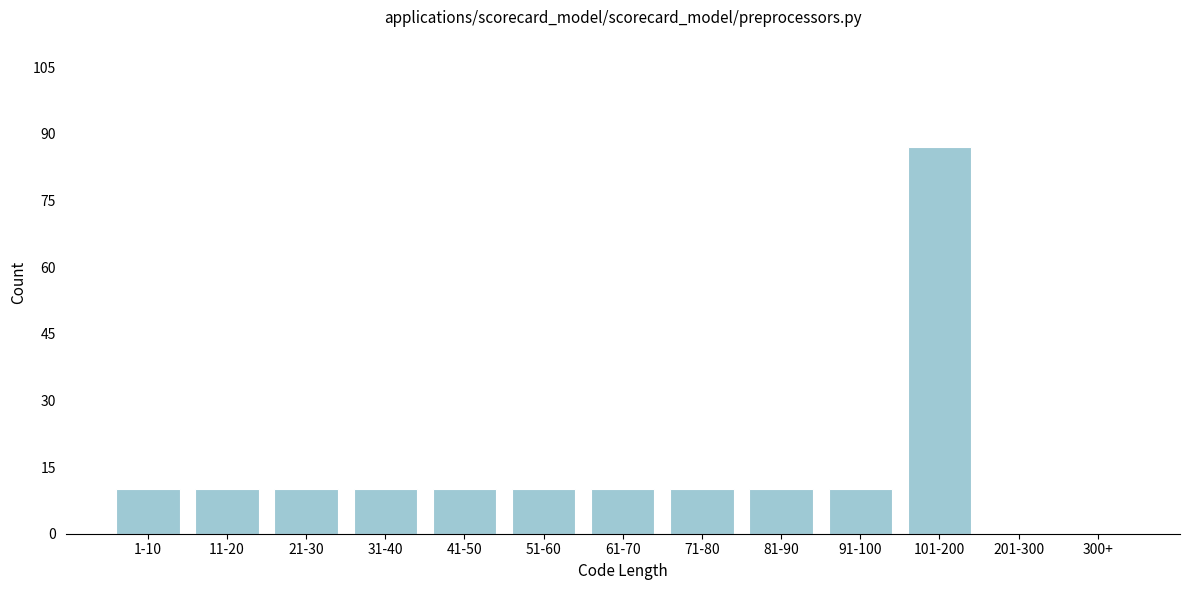

Reading left to right, list all the values displayed in this chart.

1-10=10	11-20=10	21-30=10	31-40=10	41-50=10	51-60=10	61-70=10	71-80=10	81-90=10	91-100=10	101-200=87	201-300=0	300+=0